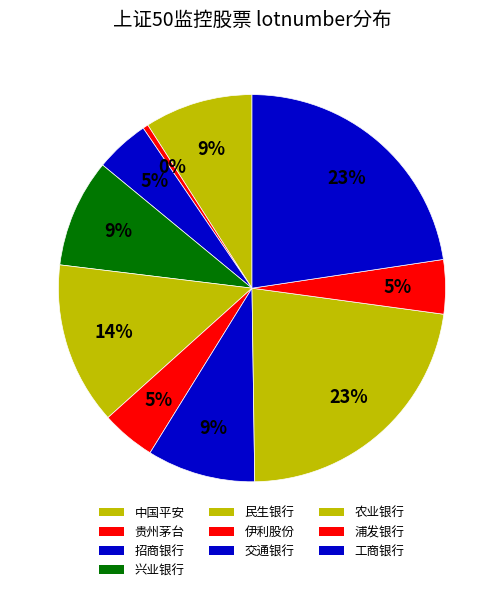

How many segments does this pie chart have?

10